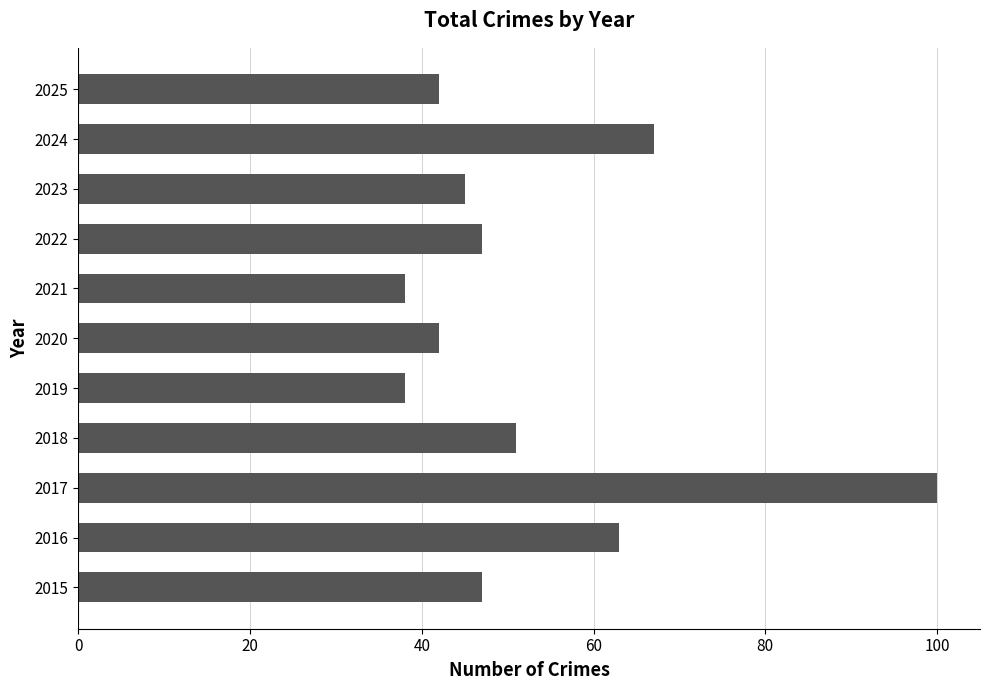

Is it true that the value at 2022 is 47?

True